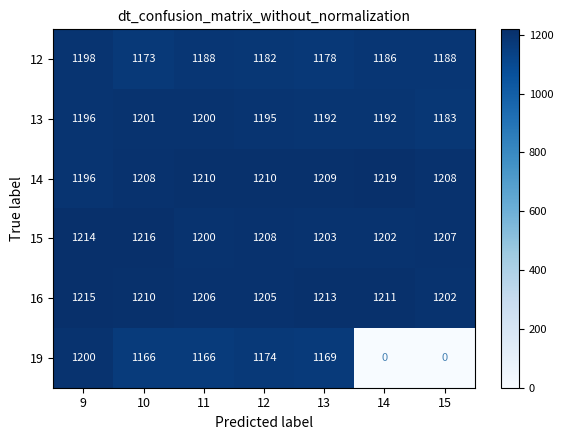

Where does the 13 series first go above 1195?

9